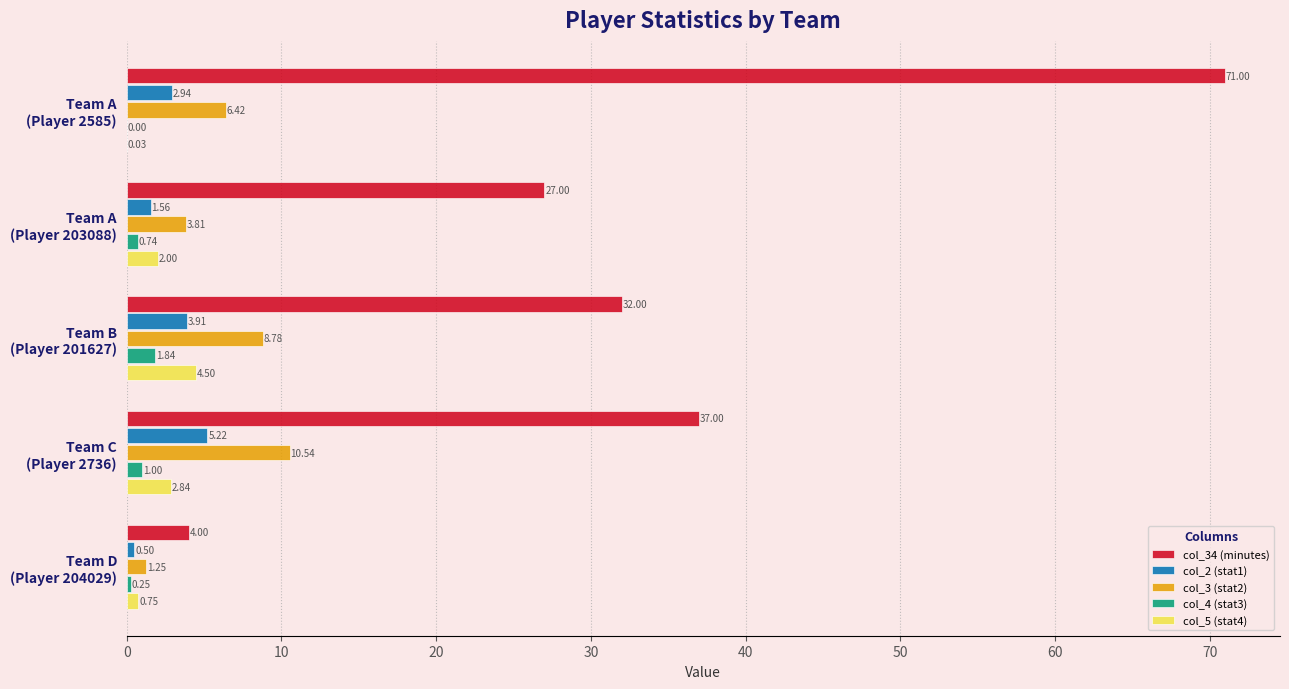

What is the sum of all col_2 (stat1) values?

14.1